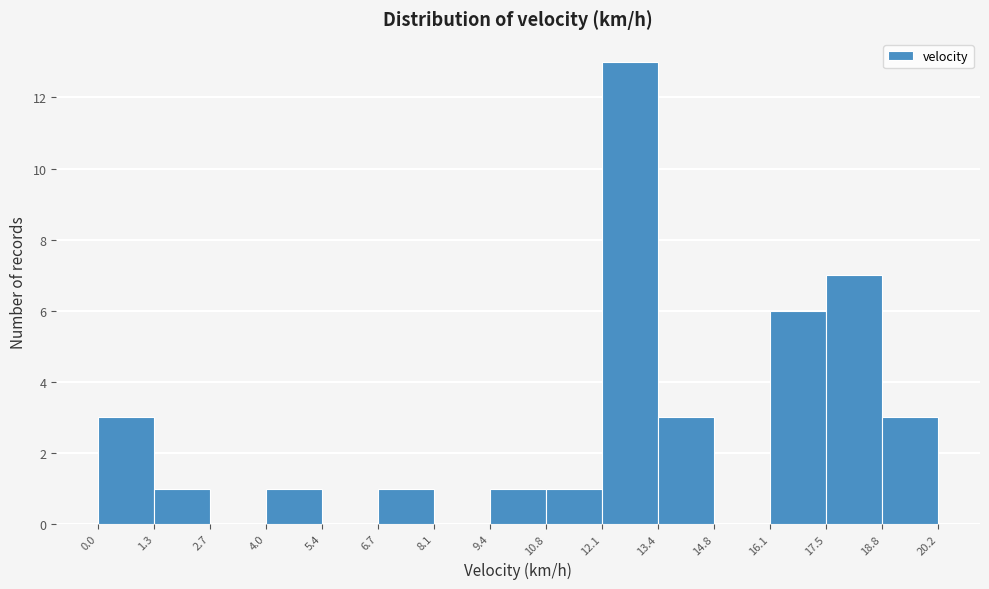

How tall is the bar that spans 13.4 to 14.8 on the x-axis? The values are not printed on the chart, so give them approximately, as read against the axis.

3